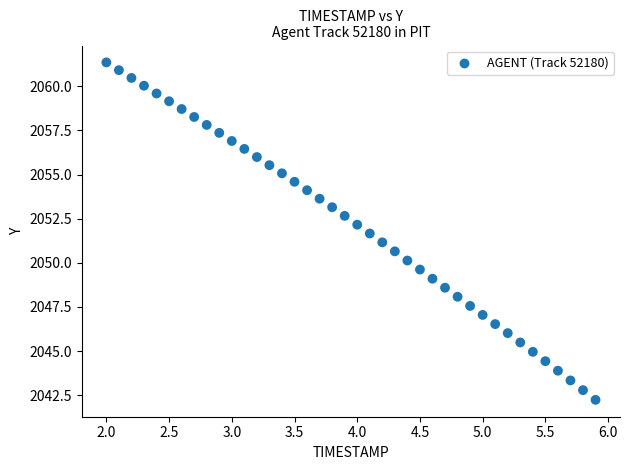

What is the range of Y values (max minus min)?

19.1